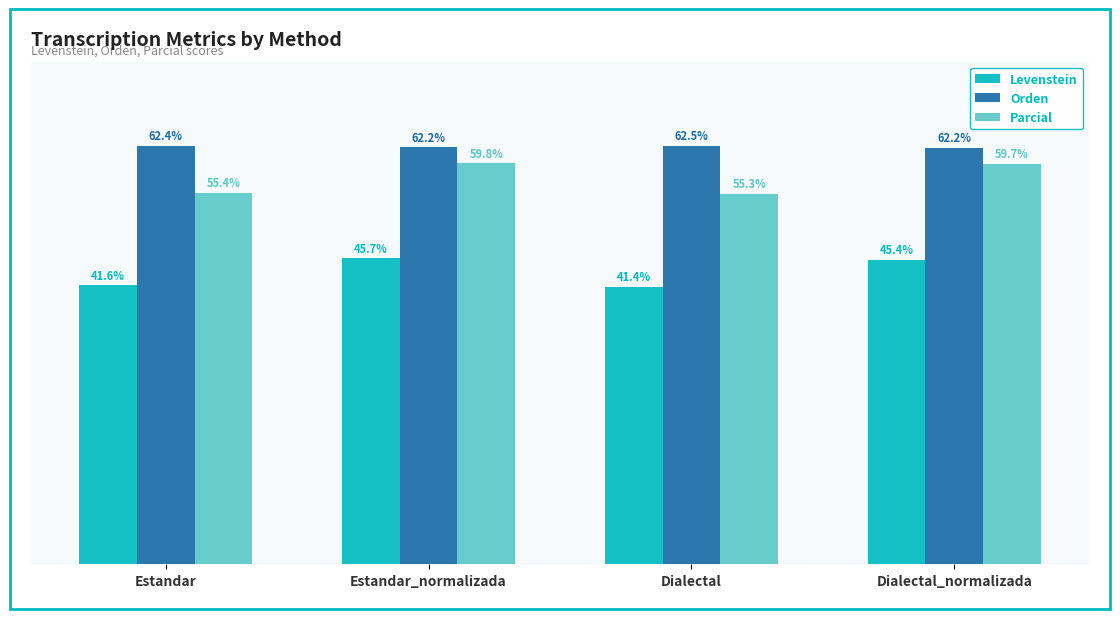

Which series changed the most between Estandar and Dialectal_normalizada?

Parcial